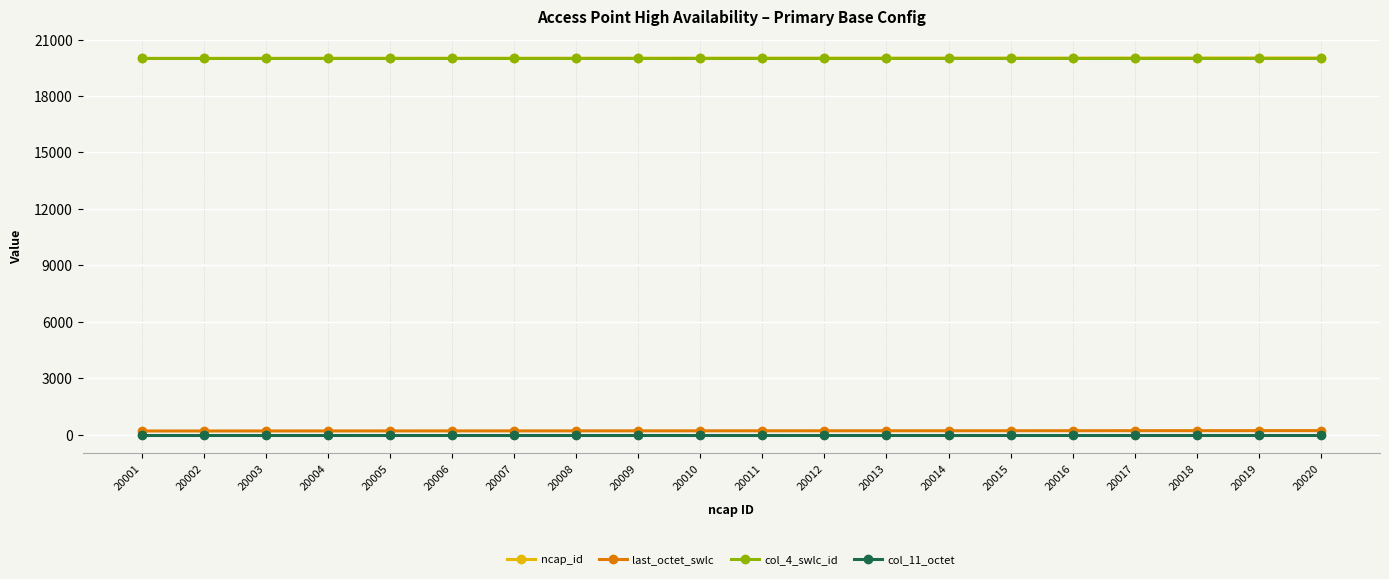

The col_4_swlc_id series shows 20001 at 20006. True or false?

True